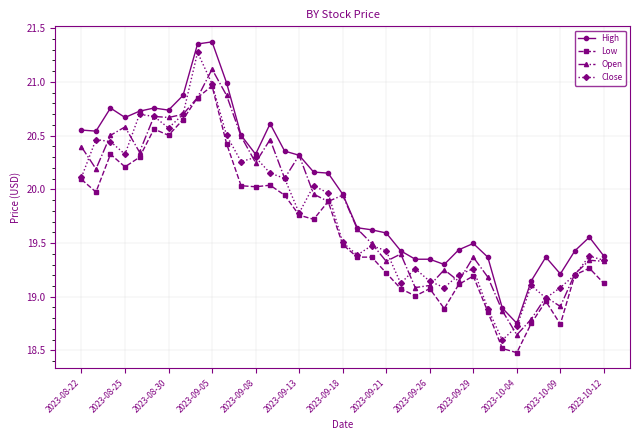

Rank the series by their maximum value, from highest to lowest.

High, Close, Open, Low